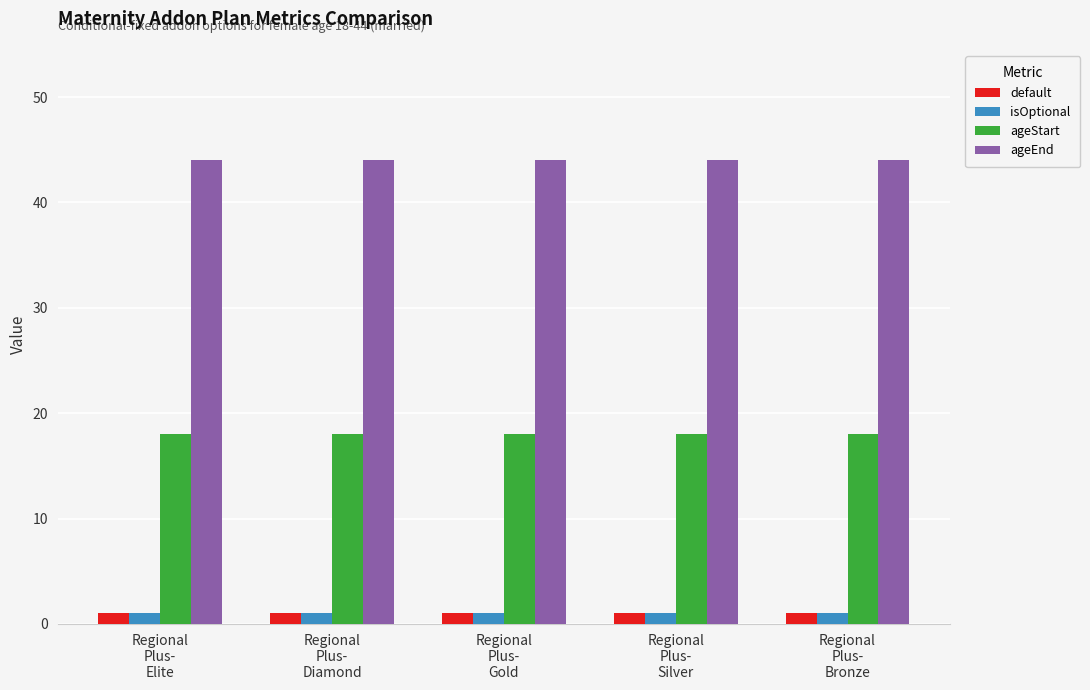

At how many categories does at least one series exceed 24?

5